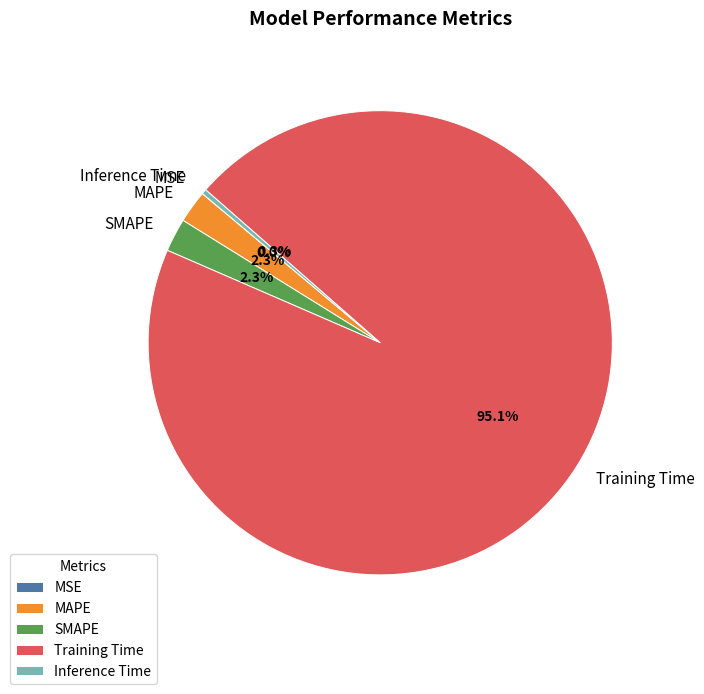

What percentage is NOT represented by Inference Time?

99.7%